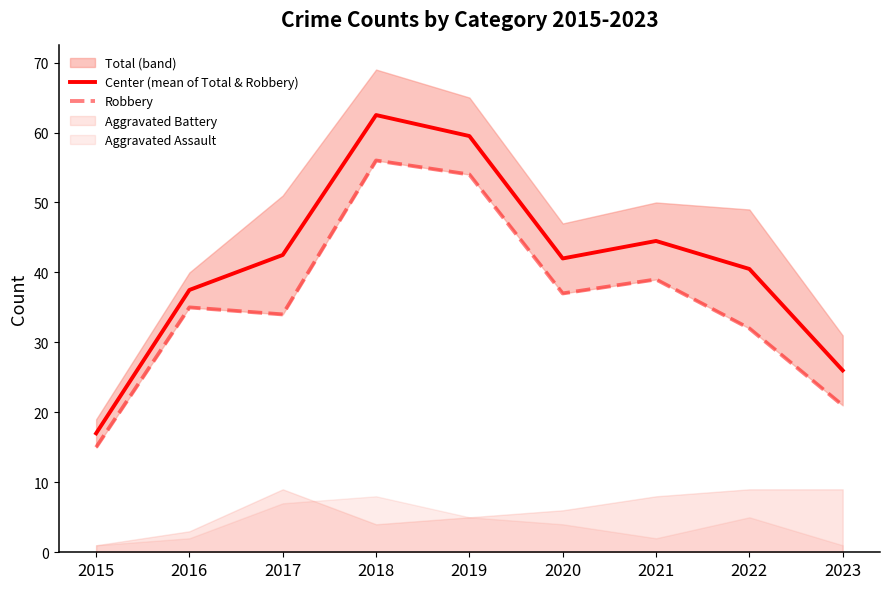

In Robbery, how many points are higher than both neighbors (excluding endpoints)?

3